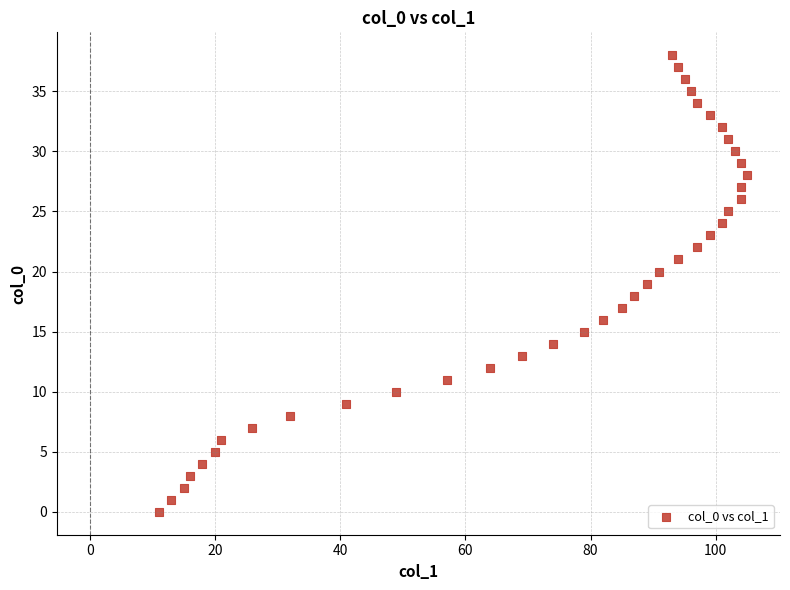

What is the range of Y values (max minus min)?

38